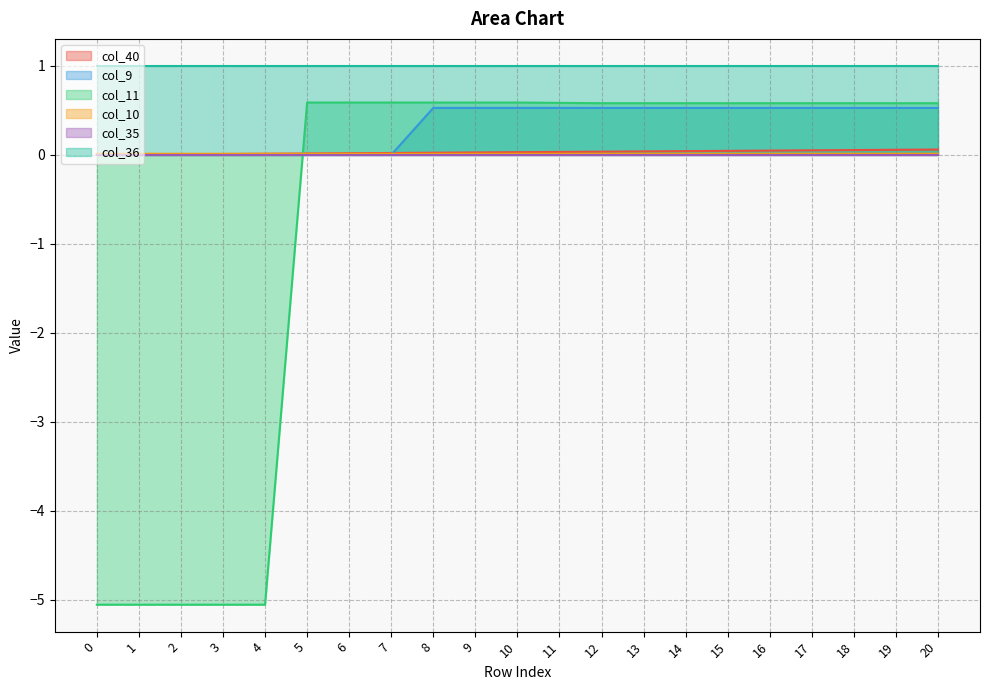

Which series changed the most between 2 and 16?

col_11